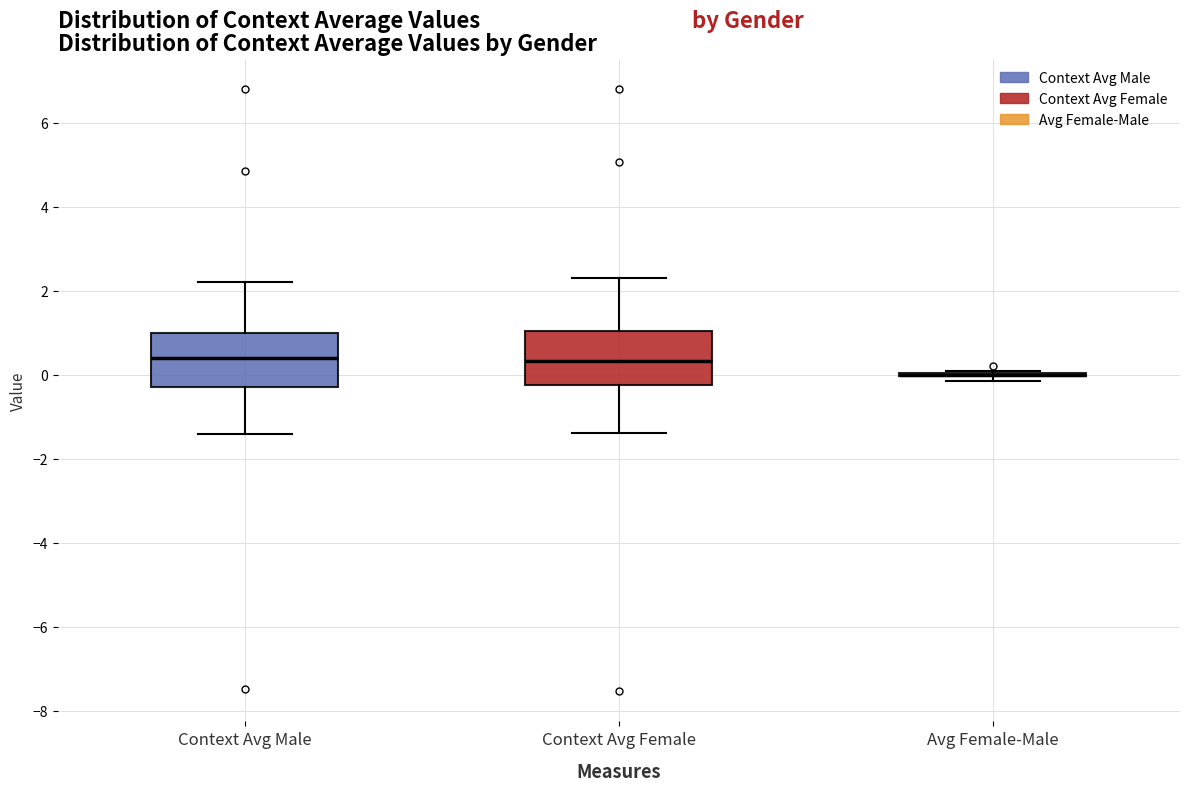

Reading left to right, read every box against the y-axis: the position of its median line, the range the box covers, and the ends of its whiskers. The values are not printed on the chart, so give them approximately, as read against the axis.

Context Avg Male: median 0.4, box -0.2 to 1.0, whiskers -1.4 to 2.2
Context Avg Female: median 0.4, box -0.2 to 1.0, whiskers -1.4 to 2.4
Avg Female-Male: box collapsed to a line at 0.0, whiskers -0.2 to 0.0